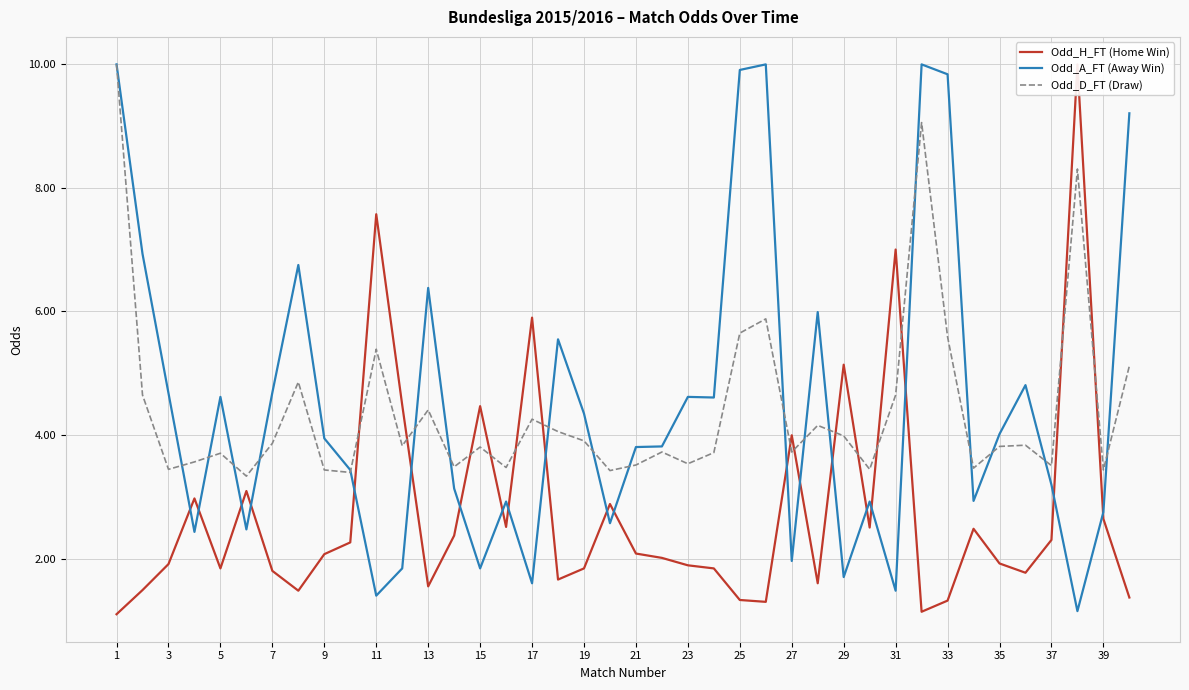

What is the label of the 1st point from the left?

1